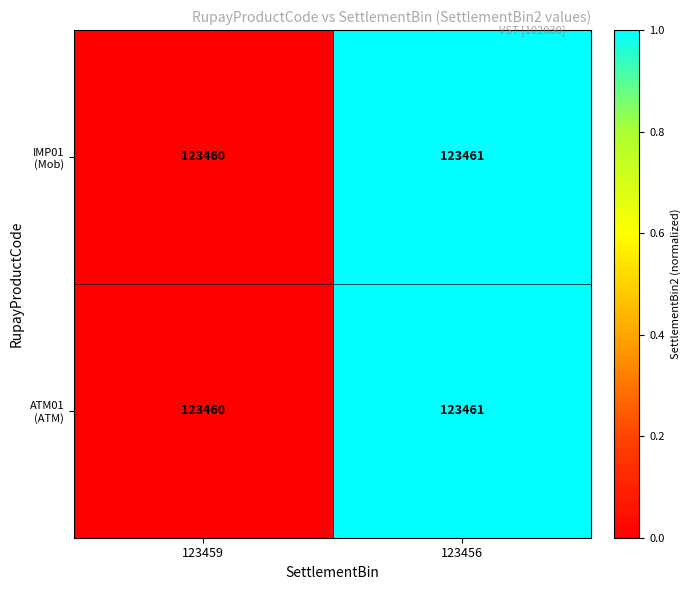

What is the greatest value displayed?

123461